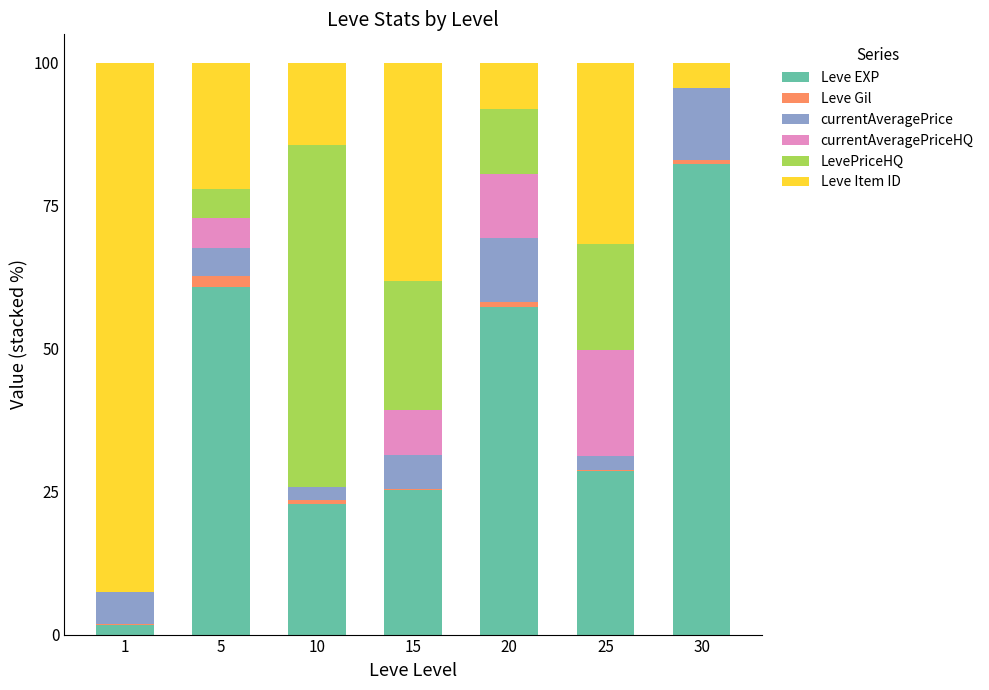

At which label does Leve EXP reach its peak?

30